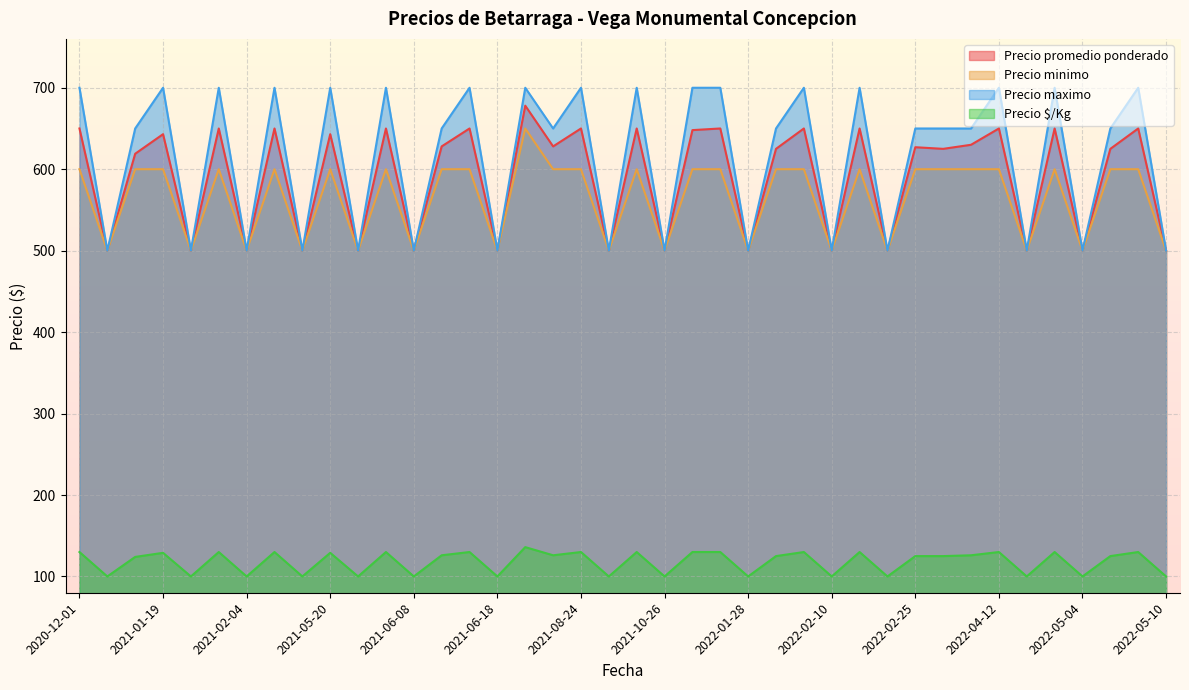

Where is the first local minimum for Precio promedio ponderado?

2021-01-15